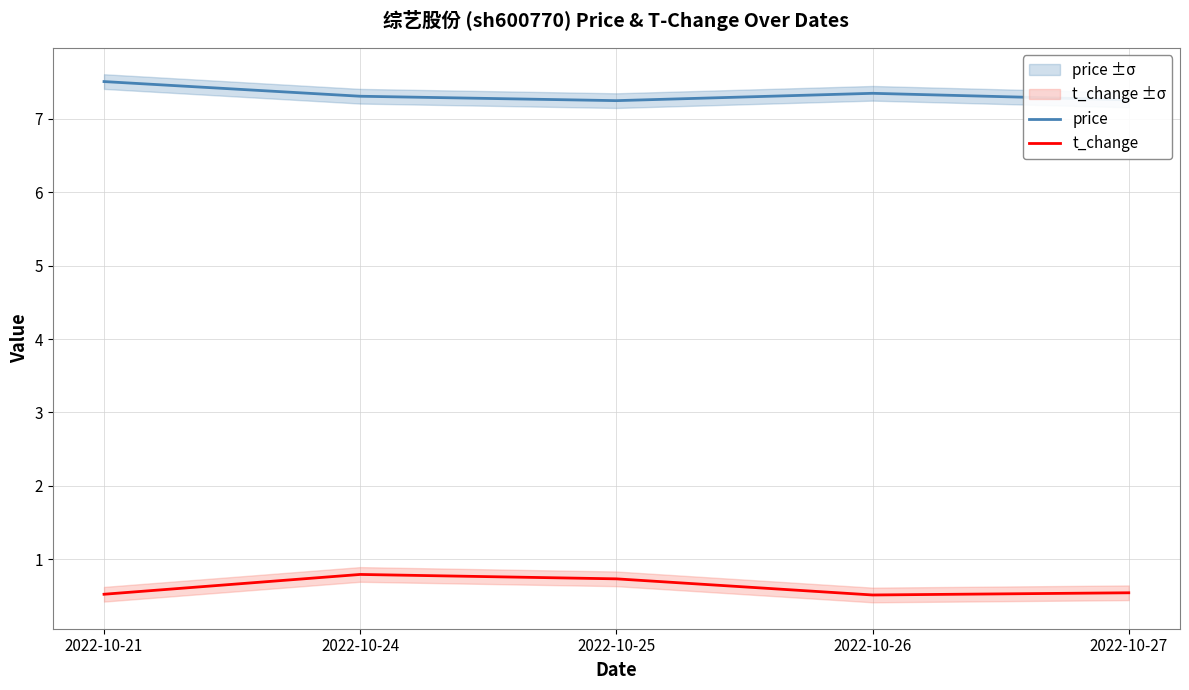

What is the maximum value shown in the chart?

7.5